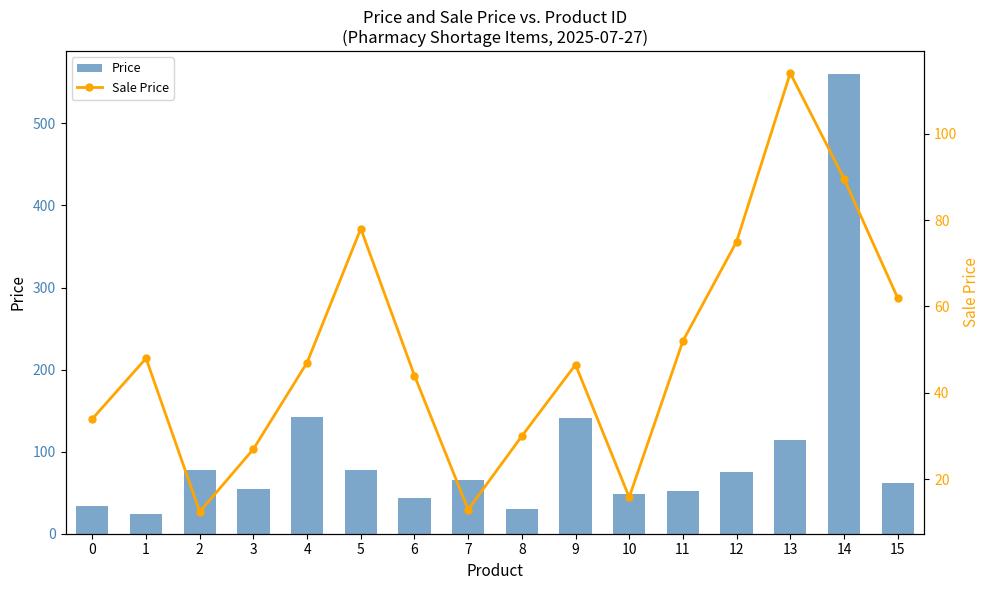

At 13, list the series in order from smallest to largest.

Price, Sale Price